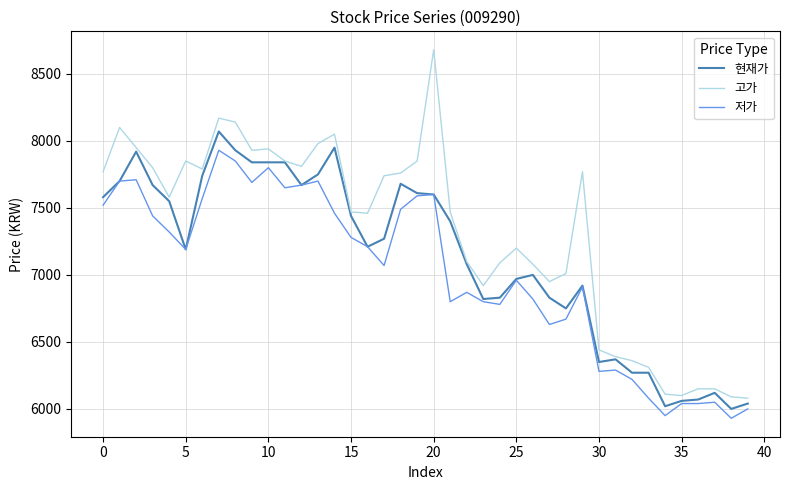

Which series has the largest total across all categories?

고가